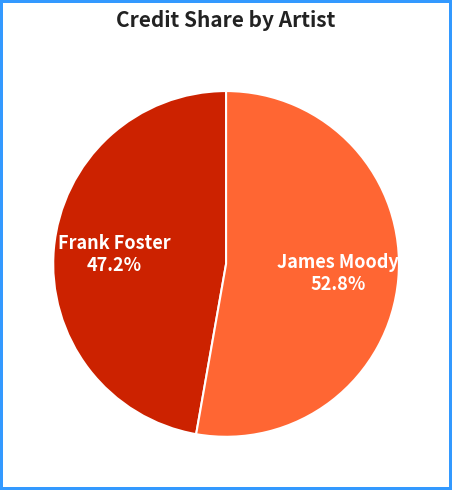

To the nearest percent, what portion does Frank Foster represent?

47%